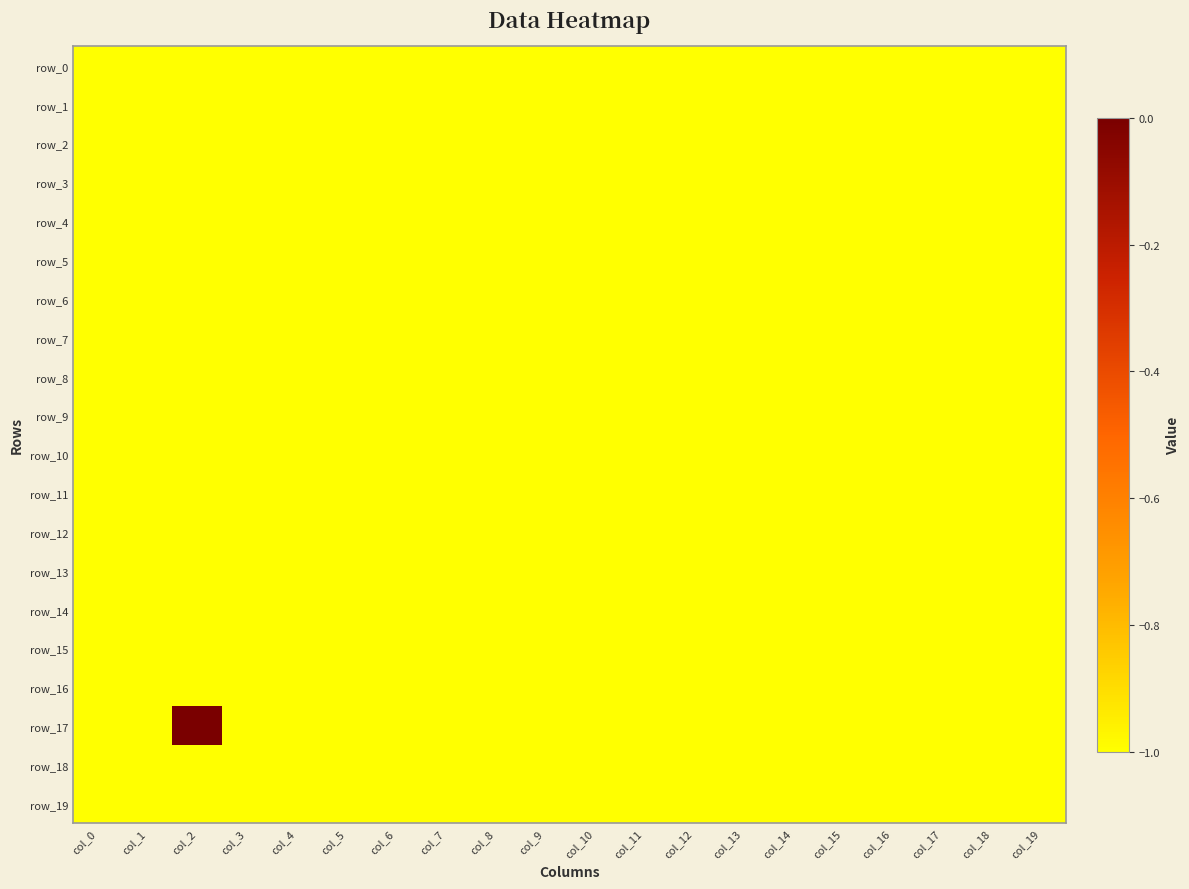

Is the value of row_12 at col_14 greater than the value of row_14 at col_3?

No